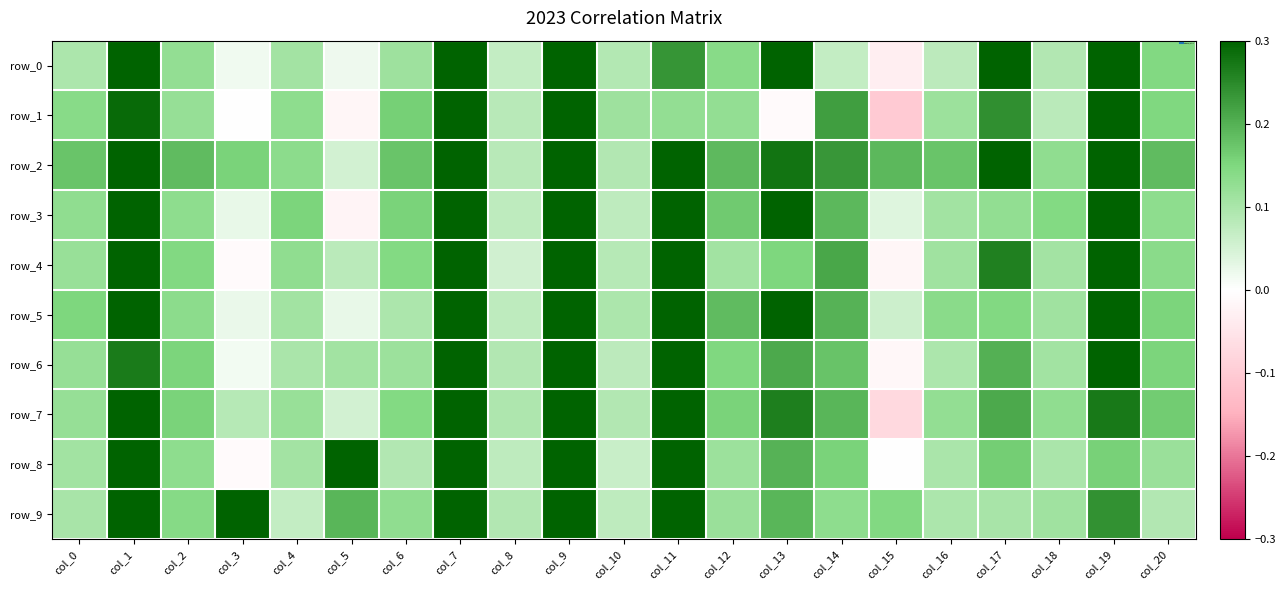

Which series has the widest spread of values?

row_1